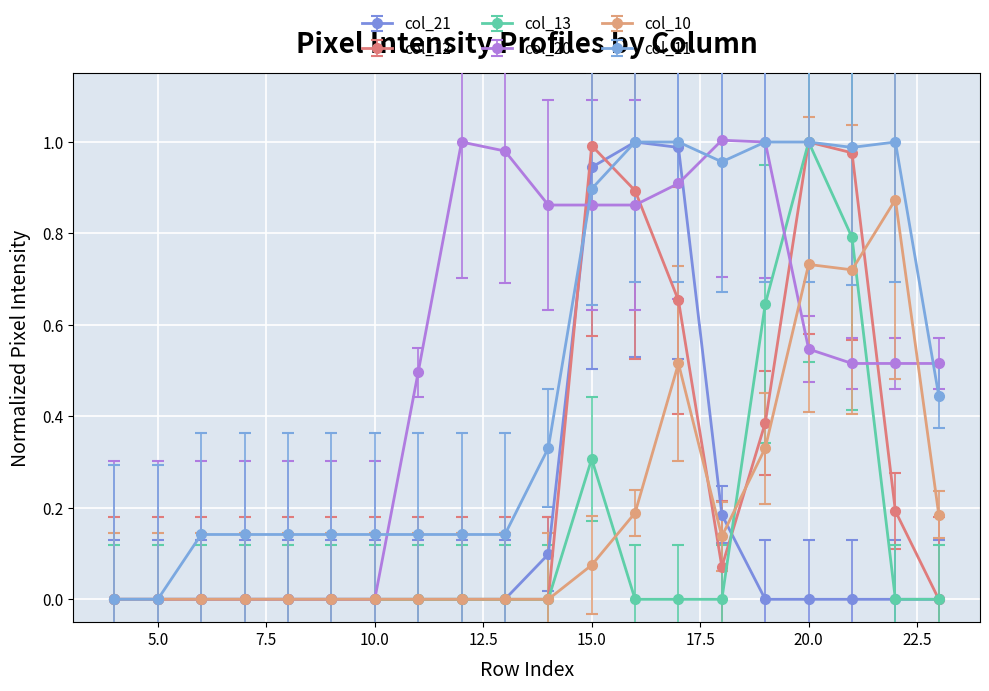

True or false: col_13 has more than 0 interior local peaks.

True